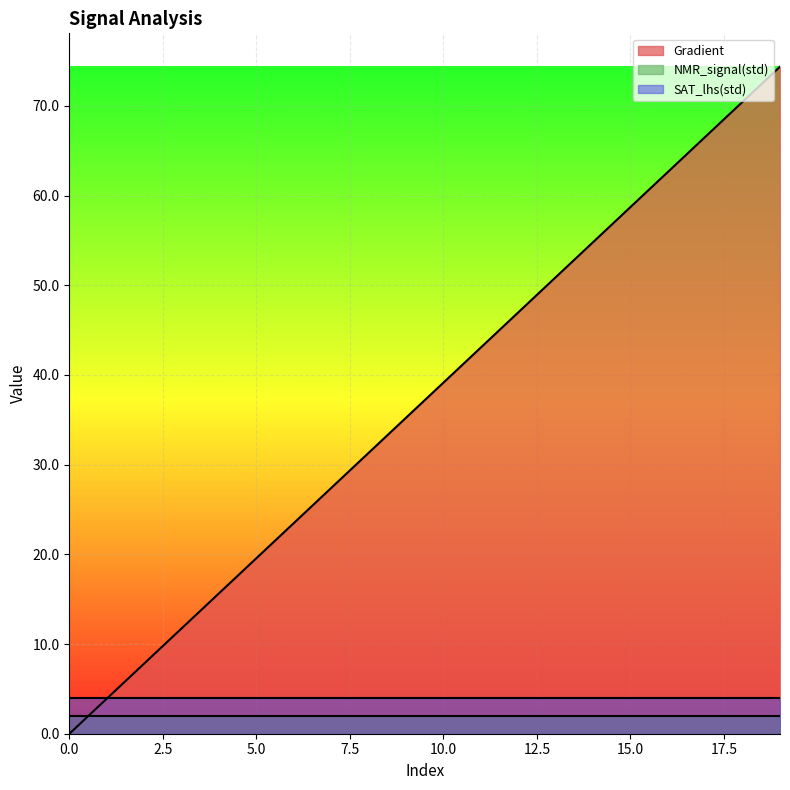

What is the spread (max minus min) of values at 5.0?

17.6